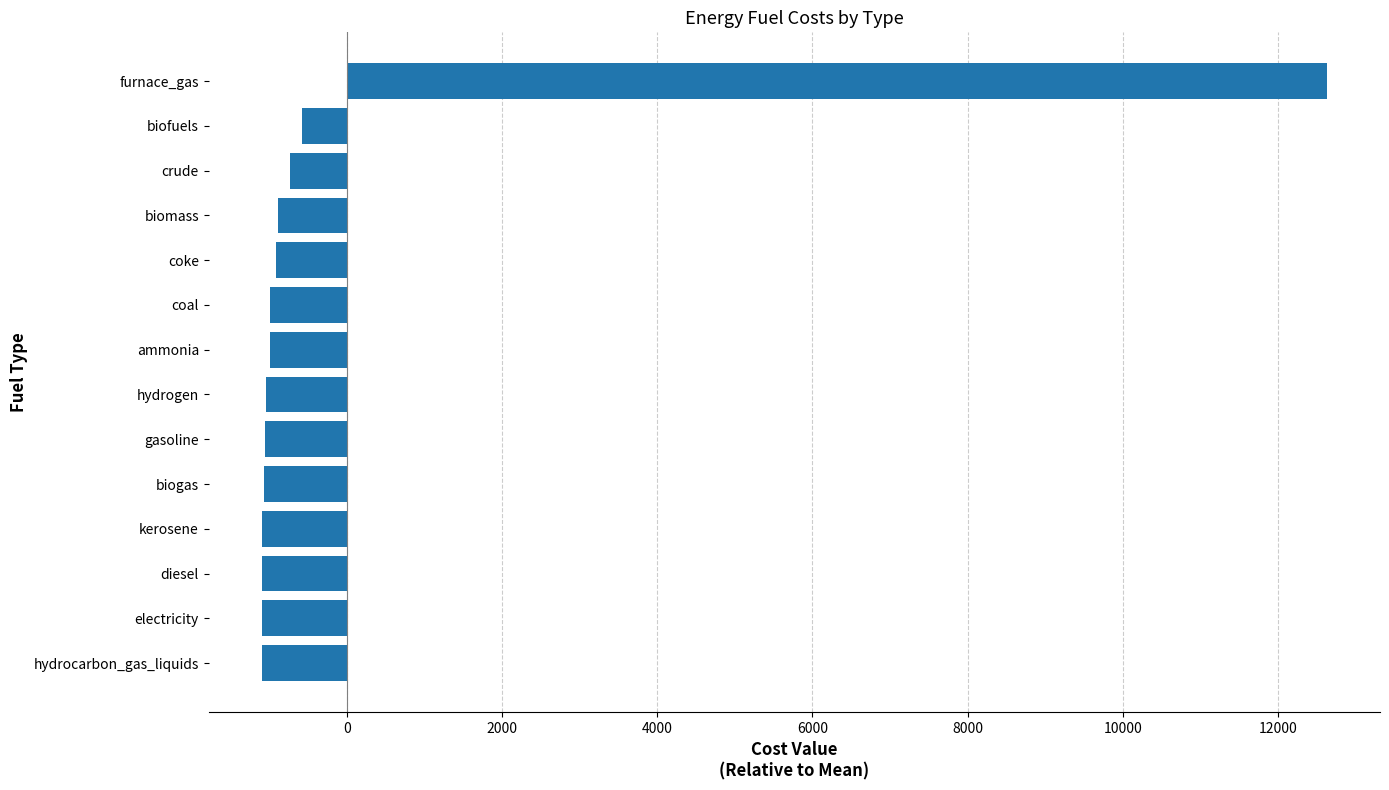

What is the minimum value shown in the chart?

-1095.5